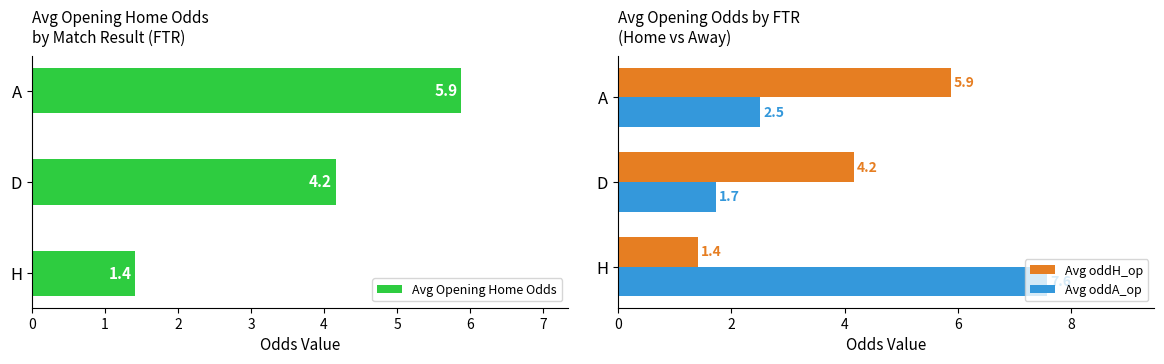

Read the Avg Opening Home Odds value at D.

4.2